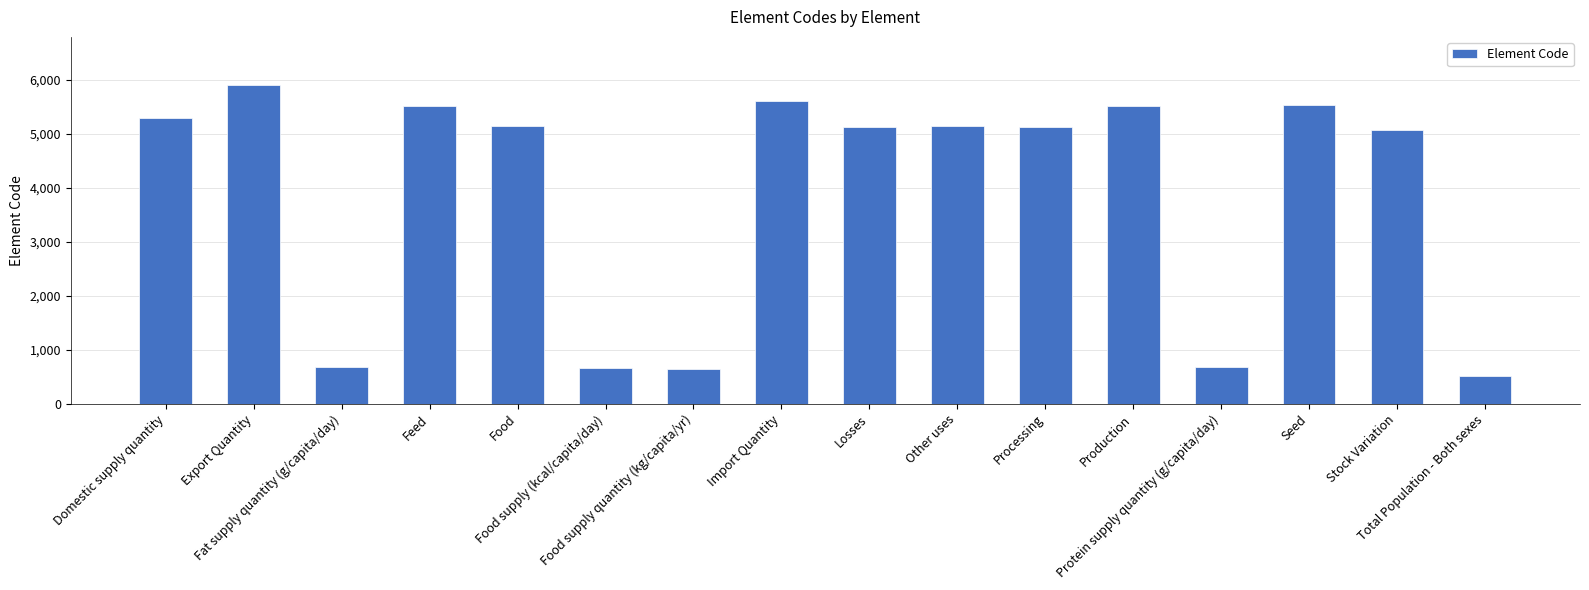

What is the difference between the values at Food supply quantity (kg/capita/yr) and Total Population - Both sexes?

134